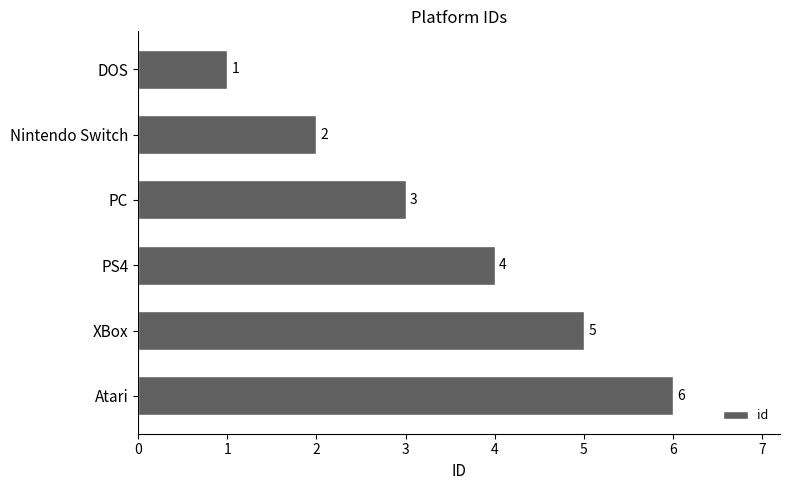

What is the value of the 2nd bar from the top?

2